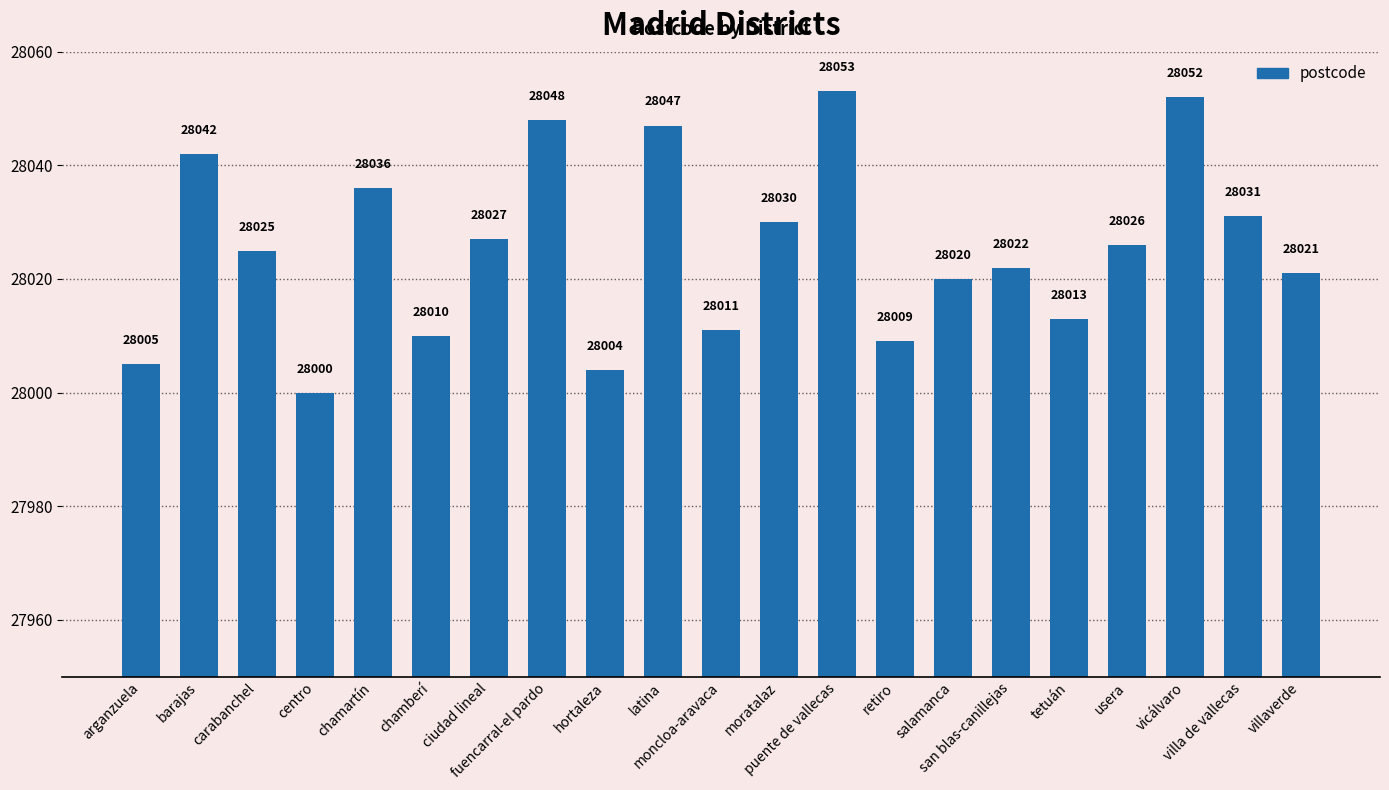

What is the sum of all values?

588532